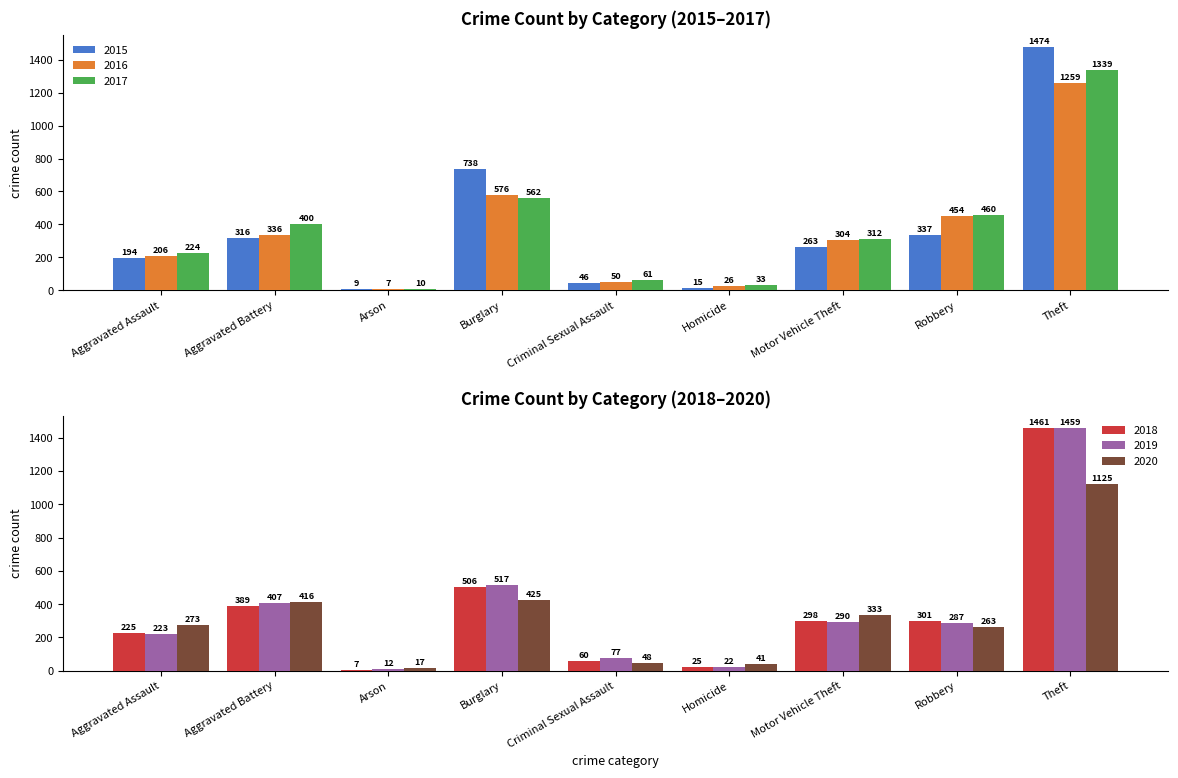

The 2016 series shows 304 at Motor Vehicle Theft. True or false?

True